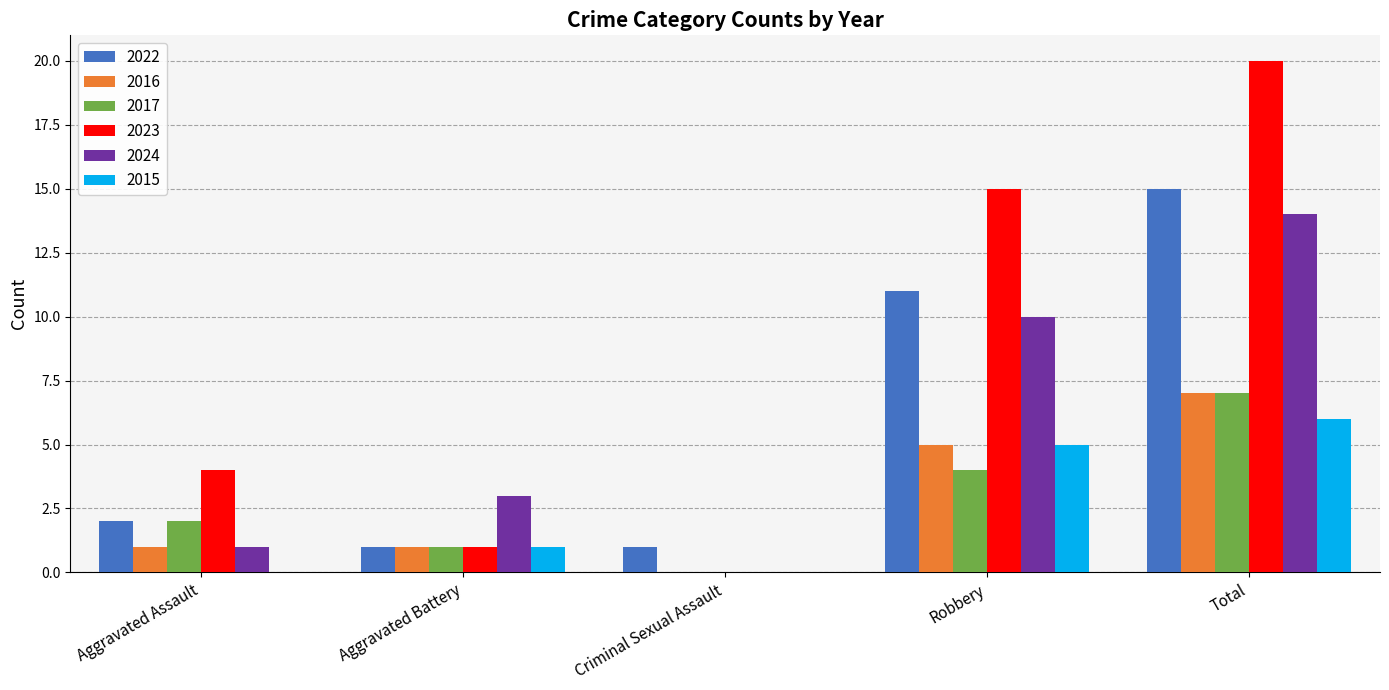

The 2023 series shows 21 at Robbery. True or false?

False